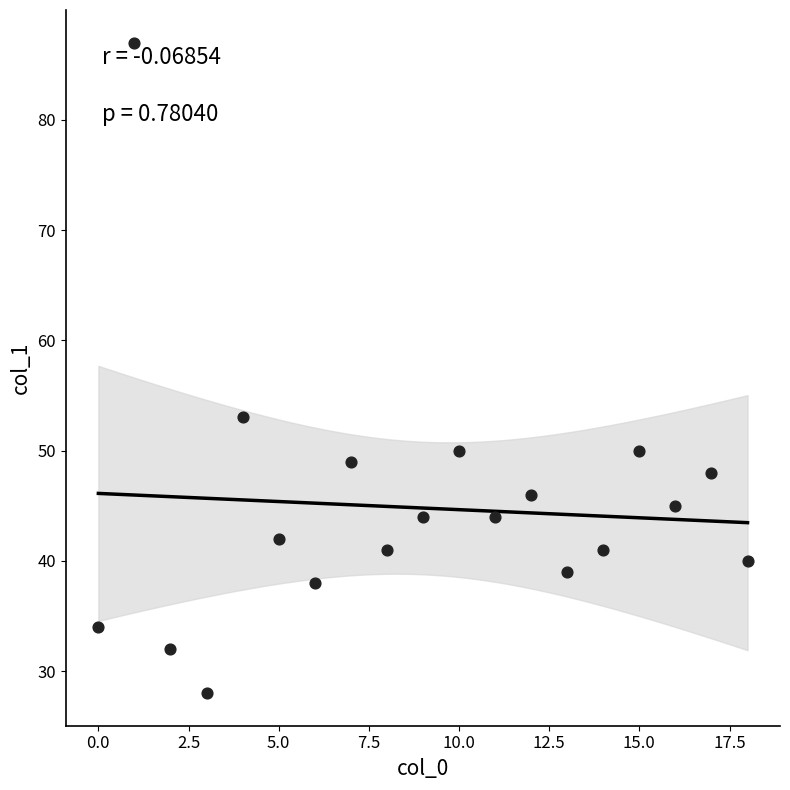

What Y value in the scatter plot is closest to 57?

53